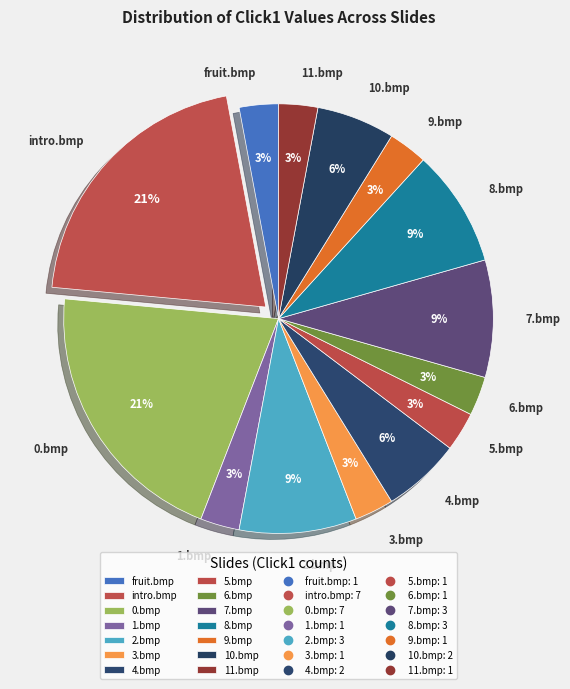

What percentage is the fruit.bmp slice, to the nearest percent?

3%